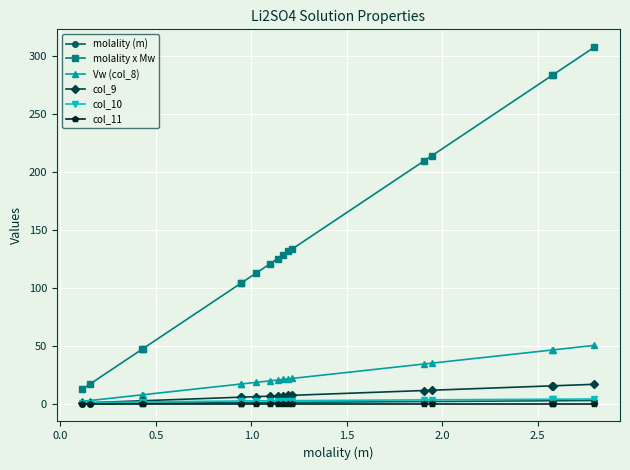

What is the greatest value displayed?

307.5